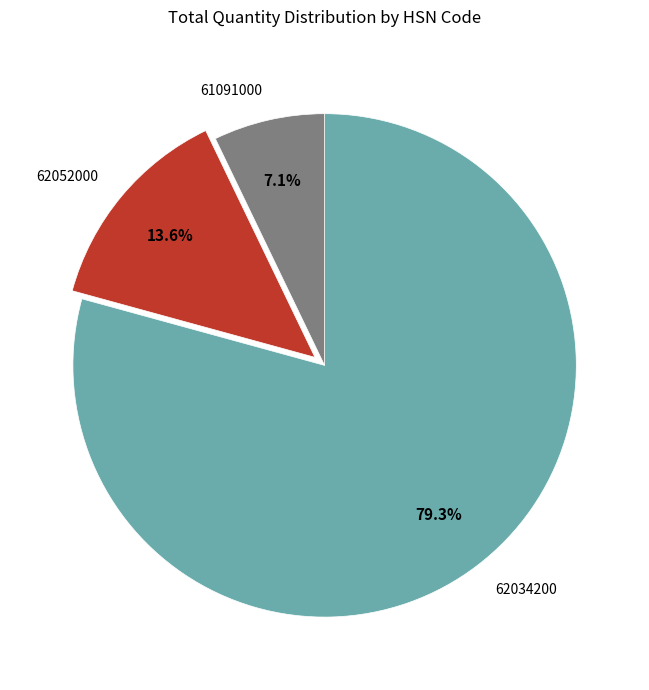

Combined, what portion of the pie is 61091000 and 62052000?

20.7%